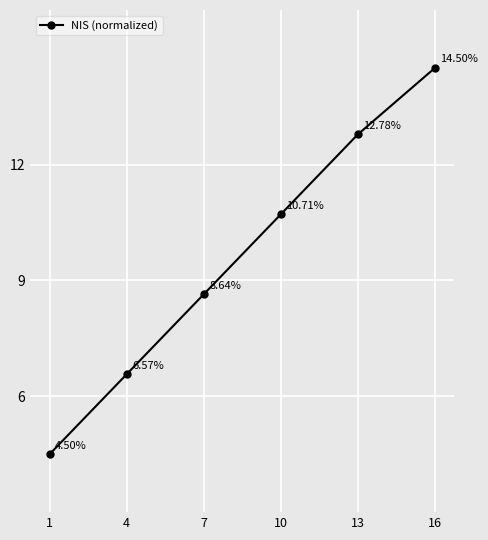

Which label corresponds to the smallest value in the chart?

1